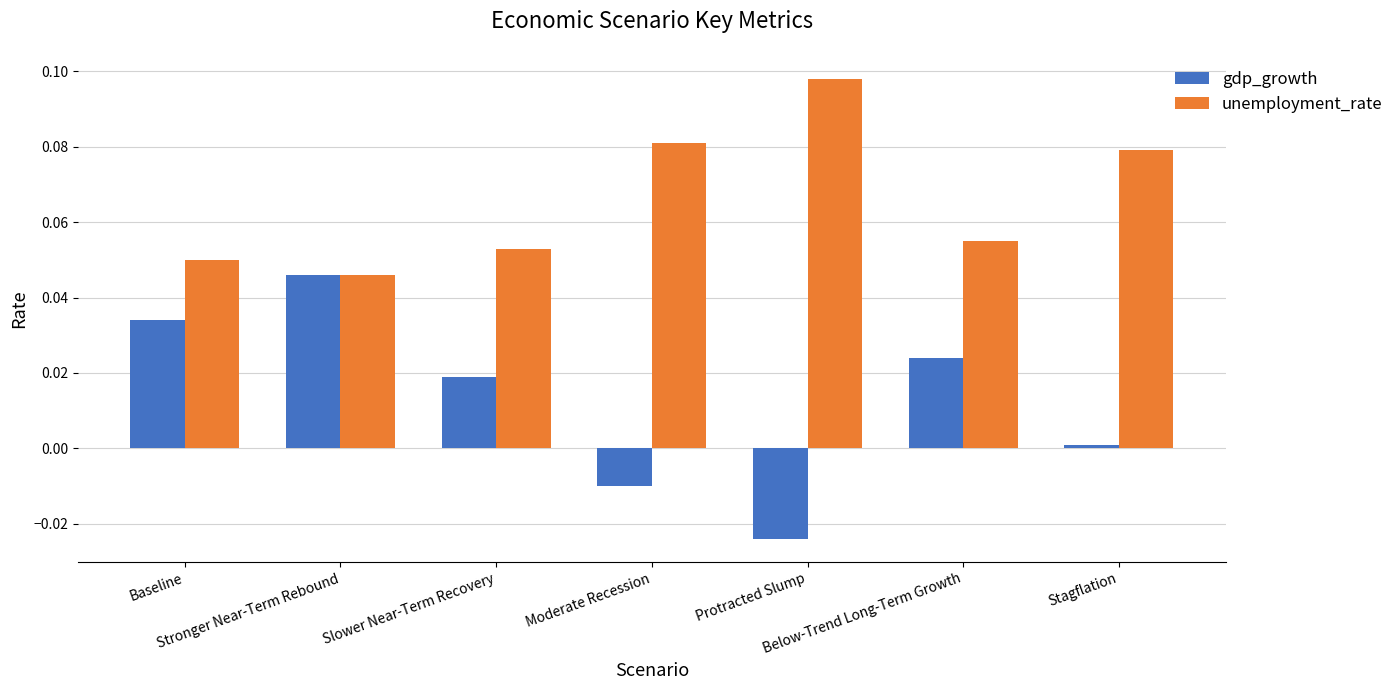

How many bars are there in total?

14